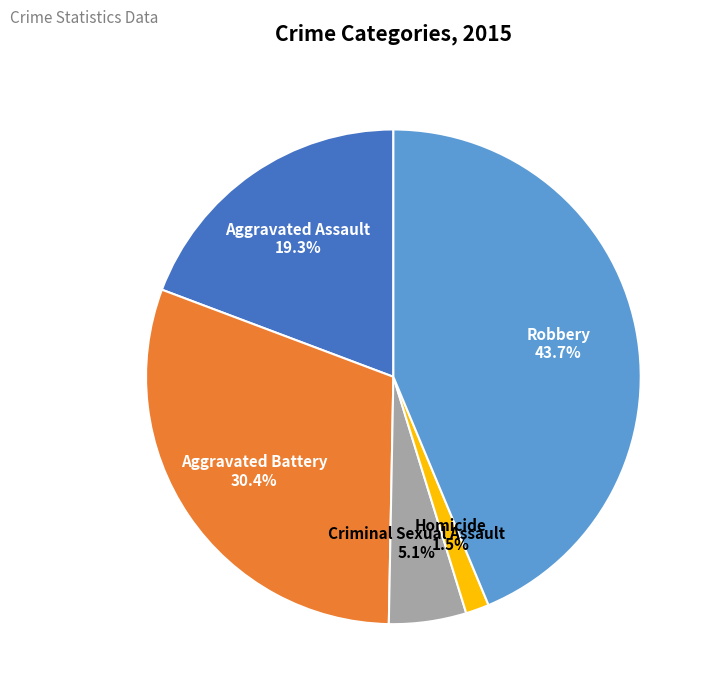

Which category has the smallest portion of the pie?

Homicide